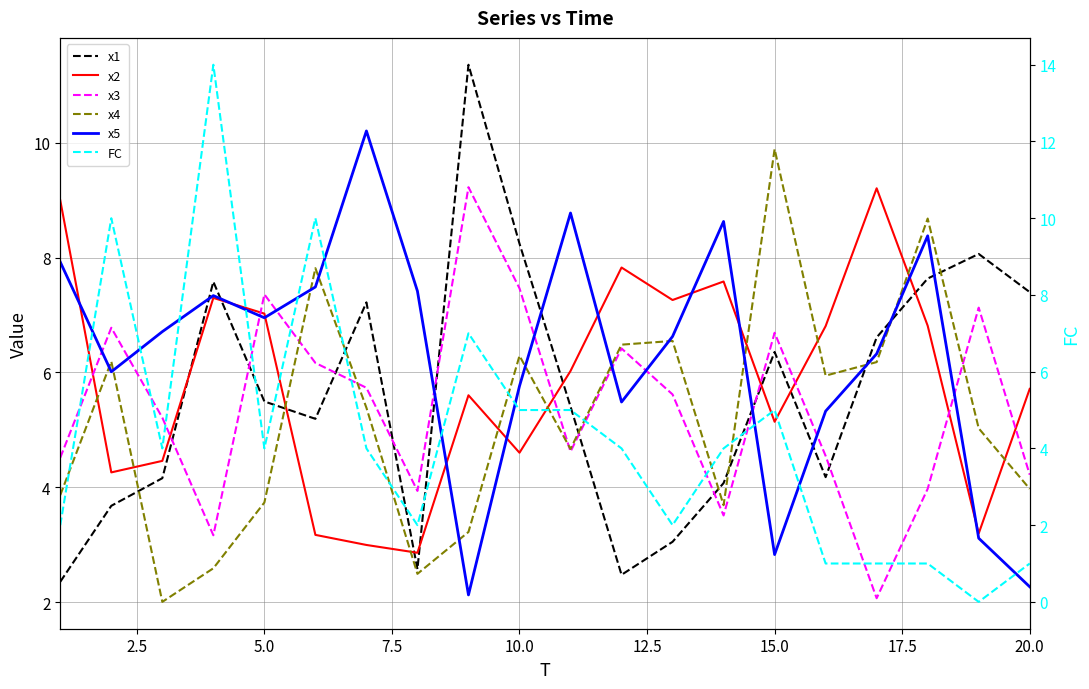

True or false: x1 has more than 1 points higher than both neighbors.

True